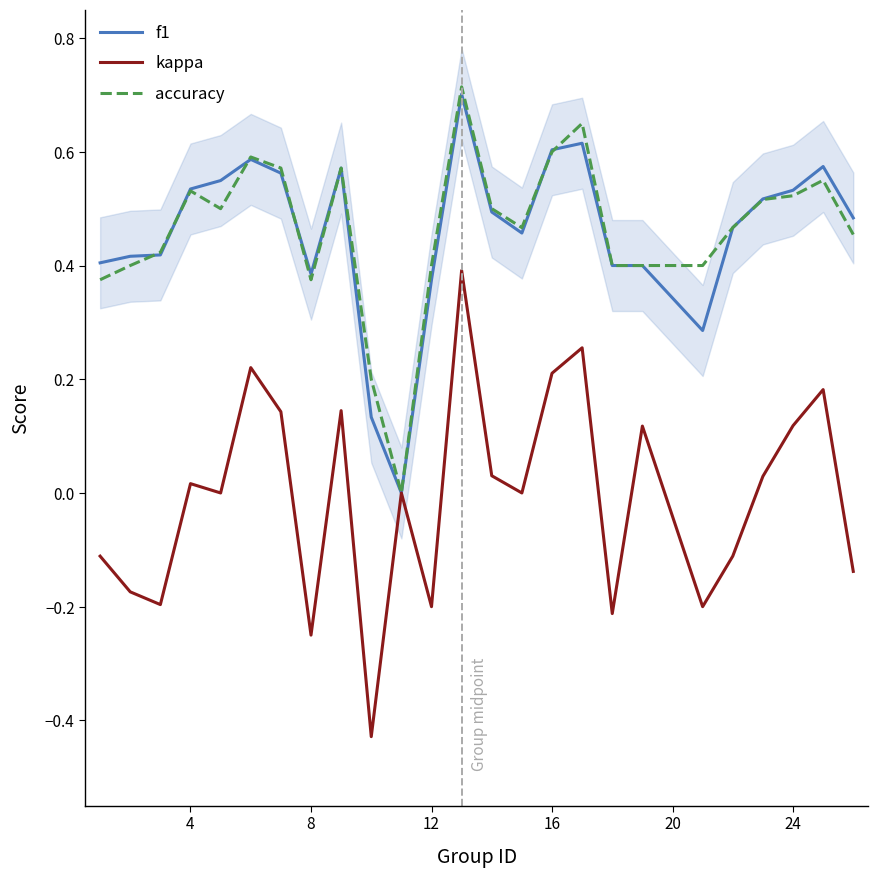

In f1, how many points are lower than both neighbors (excluding endpoints)?

5